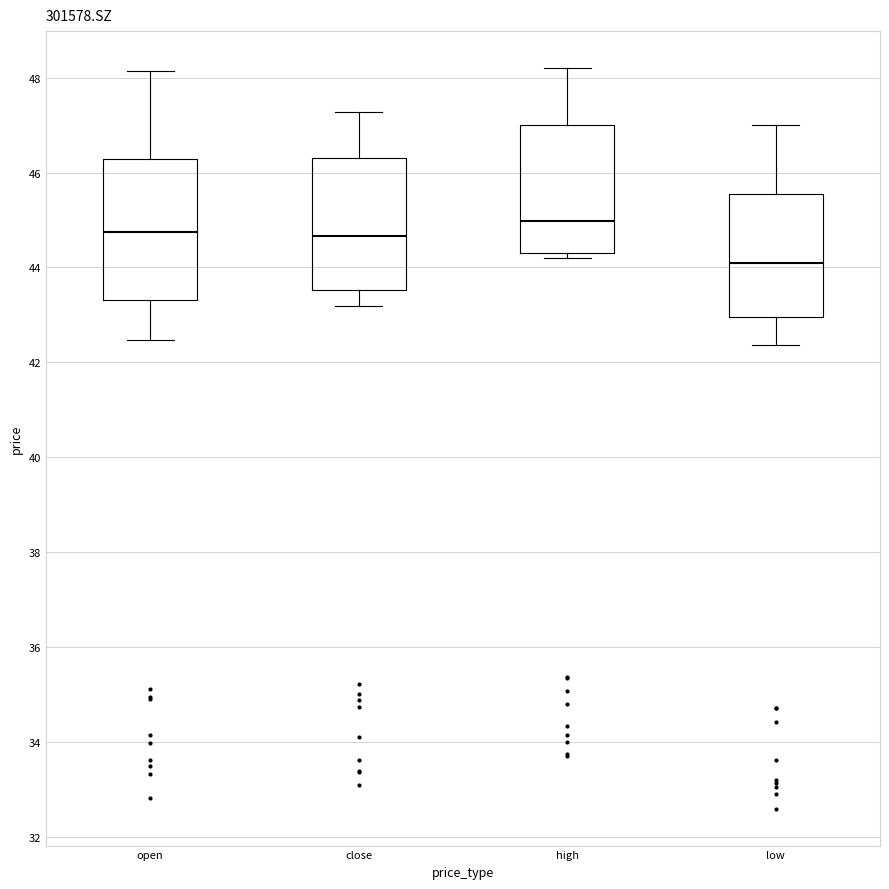

Which box has the lowest median line?

low